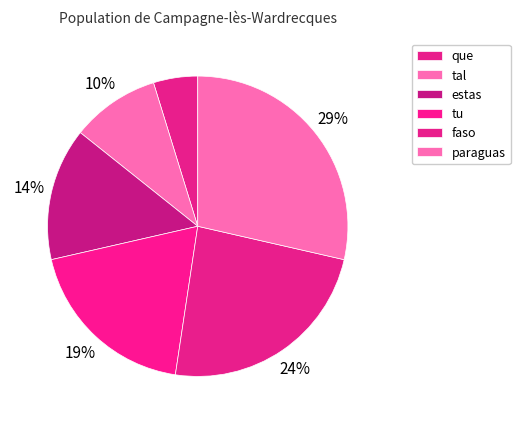

What percentage is the paraguas slice, to the nearest percent?

29%